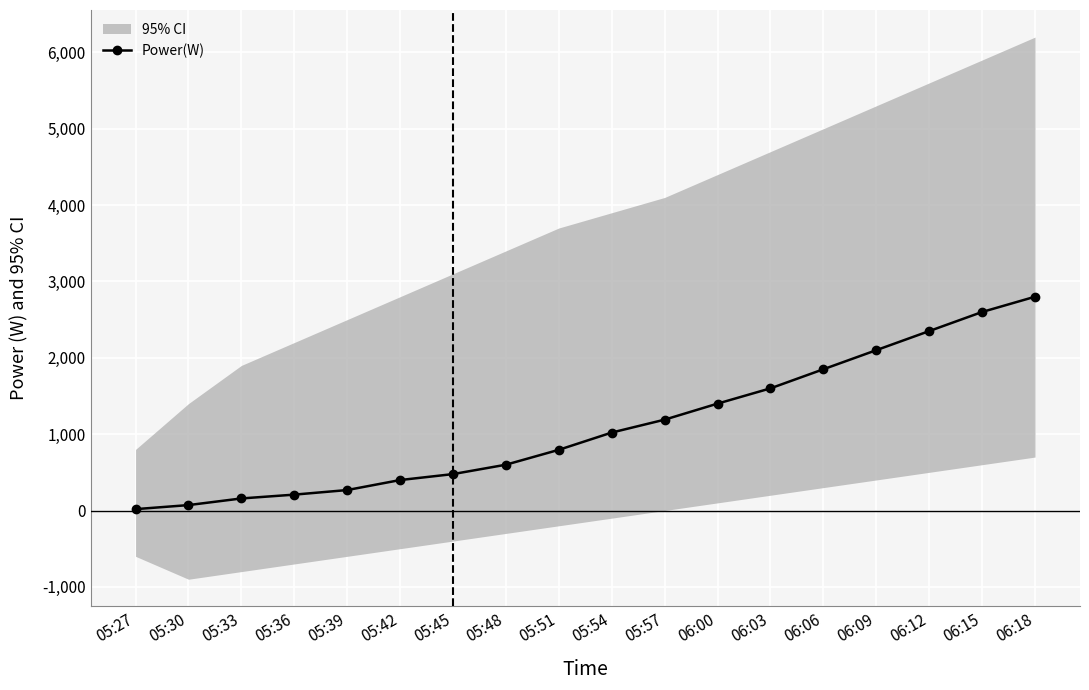

What is the minimum value shown in the chart?

18